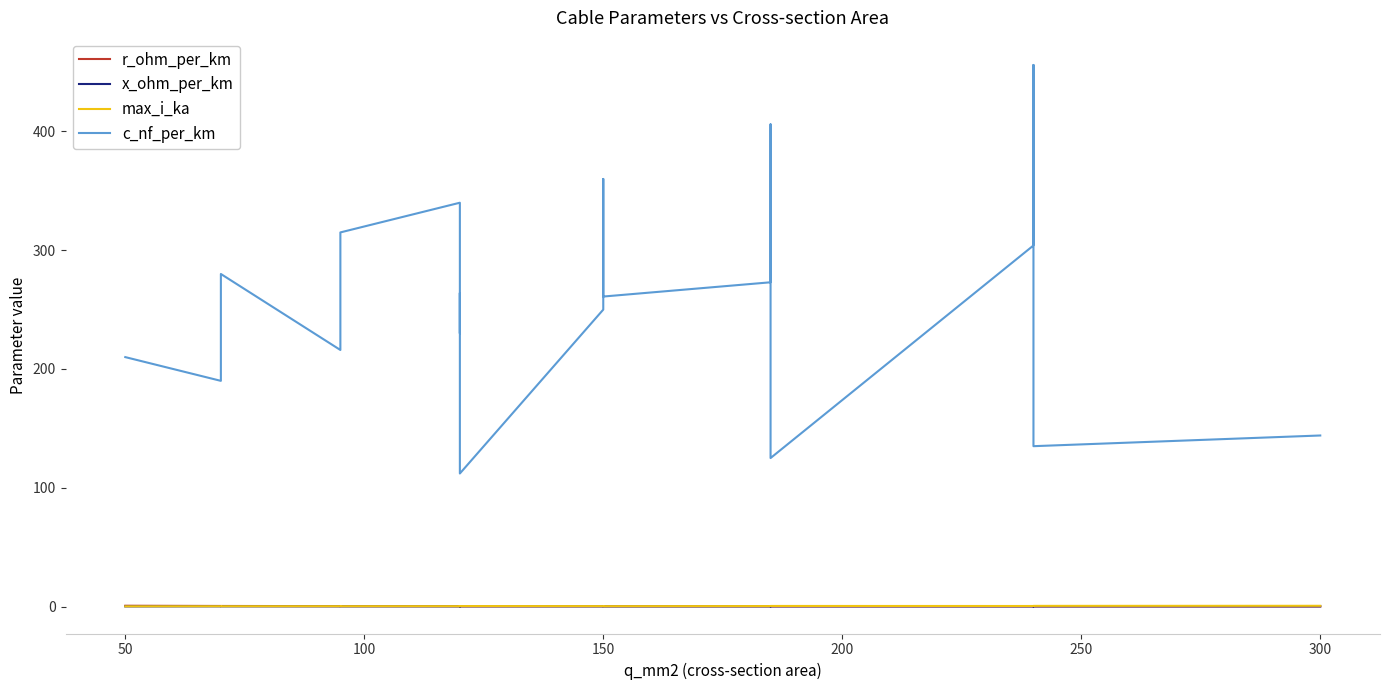

True or false: x_ohm_per_km and max_i_ka cross at least once.

False